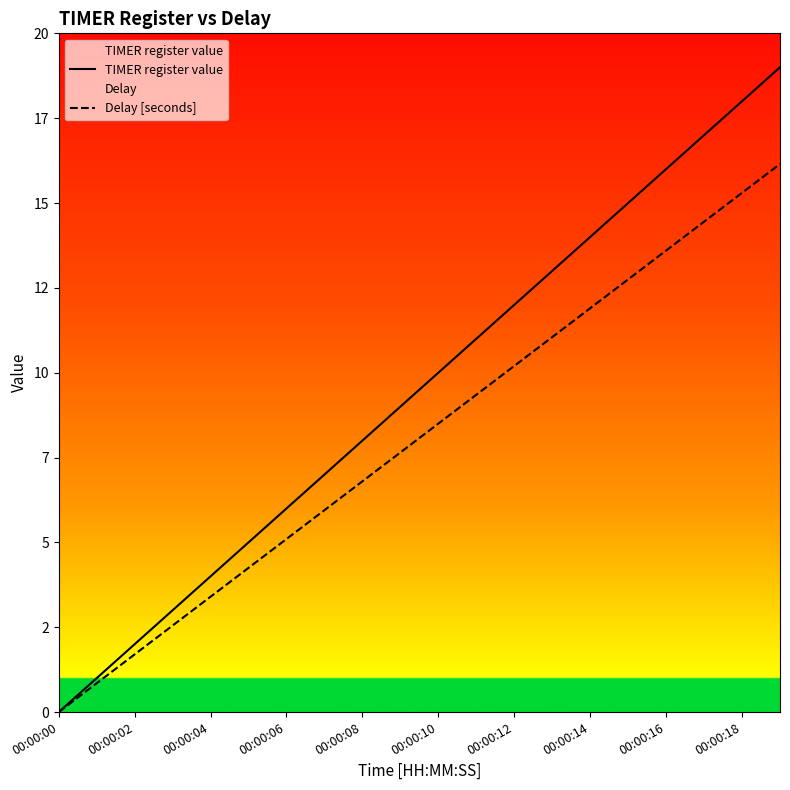

Between 12 and 13, which series saw the biggest shift?

TIMER register value